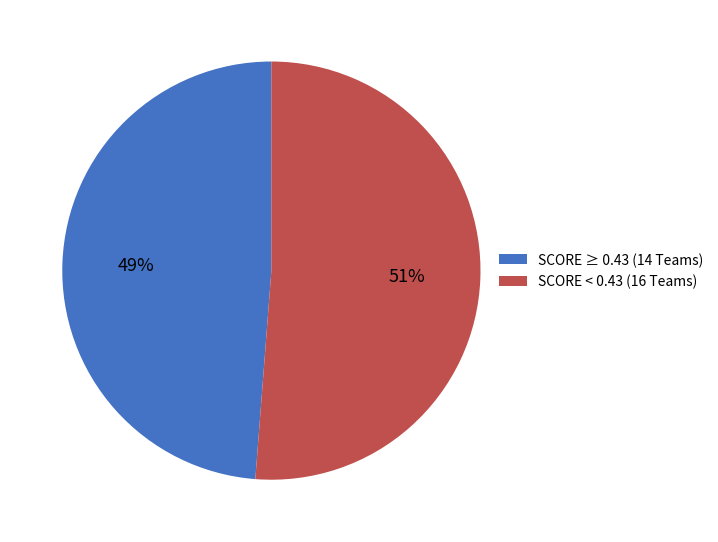

To the nearest percent, what is the difference between the largest and smallest slice percentages?

2%